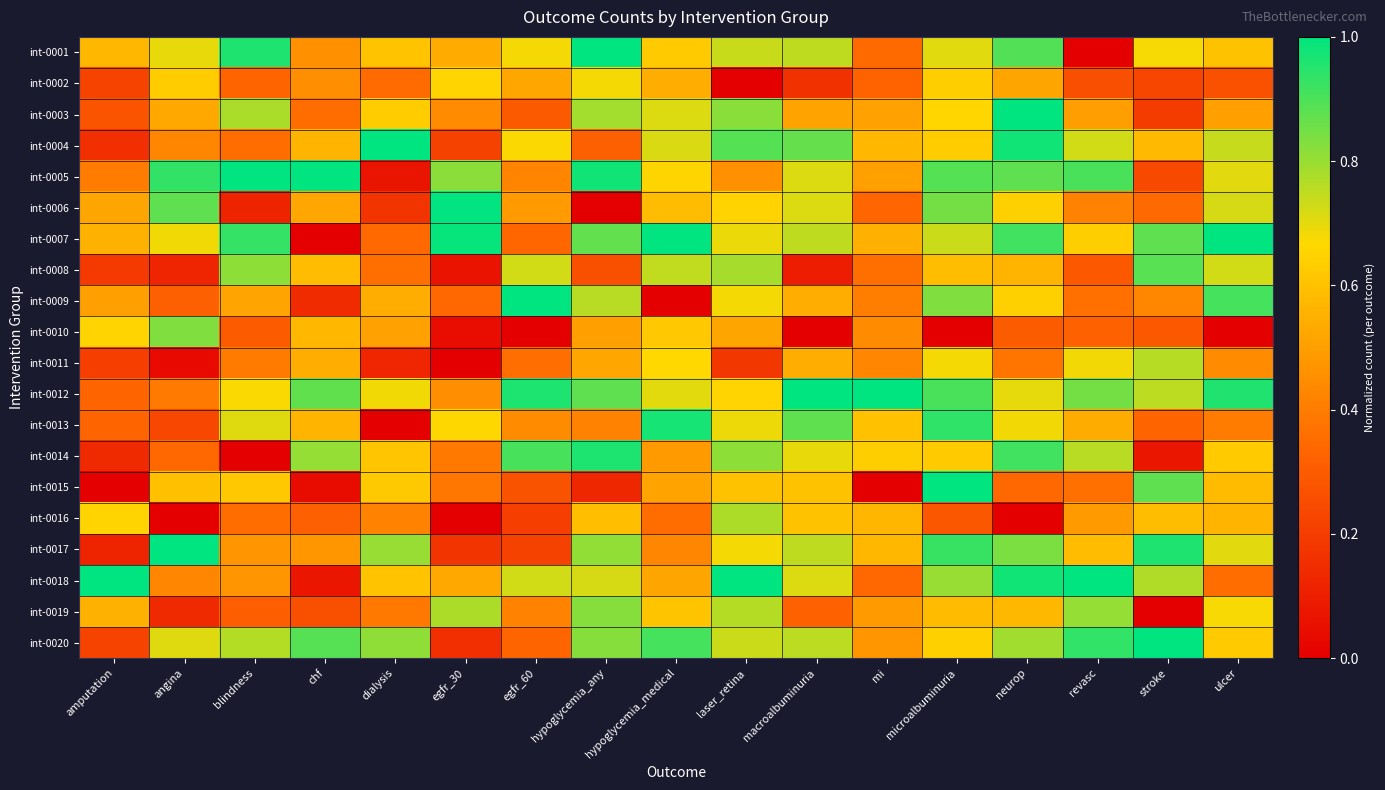

Reading left to right, list all the values displayed in this chart.

int-0001: amputation=0.6	angina=0.7	blindness=1.0	chf=0.5	dialysis=0.6	egfr_30=0.5	egfr_60=0.7	hypoglycemia_any=1.0	hypoglycemia_medical=0.6	laser_retina=0.7	macroalbuminuria=0.7	mi=0.3	microalbuminuria=0.7	neurop=0.9	revasc=0.0	stroke=0.7	ulcer=0.6
int-0002: amputation=0.2	angina=0.6	blindness=0.3	chf=0.4	dialysis=0.4	egfr_30=0.7	egfr_60=0.5	hypoglycemia_any=0.7	hypoglycemia_medical=0.5	laser_retina=0.0	macroalbuminuria=0.2	mi=0.3	microalbuminuria=0.6	neurop=0.5	revasc=0.3	stroke=0.2	ulcer=0.3
int-0003: amputation=0.3	angina=0.5	blindness=0.8	chf=0.4	dialysis=0.6	egfr_30=0.4	egfr_60=0.3	hypoglycemia_any=0.8	hypoglycemia_medical=0.7	laser_retina=0.8	macroalbuminuria=0.5	mi=0.5	microalbuminuria=0.7	neurop=1.0	revasc=0.5	stroke=0.2	ulcer=0.5
int-0004: amputation=0.2	angina=0.4	blindness=0.4	chf=0.6	dialysis=1.0	egfr_30=0.2	egfr_60=0.7	hypoglycemia_any=0.3	hypoglycemia_medical=0.7	laser_retina=0.9	macroalbuminuria=0.9	mi=0.6	microalbuminuria=0.6	neurop=1.0	revasc=0.7	stroke=0.6	ulcer=0.7
int-0005: amputation=0.4	angina=0.9	blindness=1.0	chf=1.0	dialysis=0.1	egfr_30=0.8	egfr_60=0.4	hypoglycemia_any=1.0	hypoglycemia_medical=0.7	laser_retina=0.5	macroalbuminuria=0.7	mi=0.5	microalbuminuria=0.9	neurop=0.9	revasc=0.9	stroke=0.2	ulcer=0.7
int-0006: amputation=0.5	angina=0.9	blindness=0.1	chf=0.5	dialysis=0.2	egfr_30=1.0	egfr_60=0.5	hypoglycemia_any=0.0	hypoglycemia_medical=0.6	laser_retina=0.6	macroalbuminuria=0.7	mi=0.3	microalbuminuria=0.8	neurop=0.6	revasc=0.4	stroke=0.3	ulcer=0.7
int-0007: amputation=0.6	angina=0.7	blindness=0.9	chf=0.0	dialysis=0.3	egfr_30=1.0	egfr_60=0.3	hypoglycemia_any=0.9	hypoglycemia_medical=1.0	laser_retina=0.7	macroalbuminuria=0.7	mi=0.5	microalbuminuria=0.7	neurop=0.9	revasc=0.6	stroke=0.9	ulcer=1.0
int-0008: amputation=0.2	angina=0.1	blindness=0.8	chf=0.6	dialysis=0.4	egfr_30=0.1	egfr_60=0.7	hypoglycemia_any=0.3	hypoglycemia_medical=0.7	laser_retina=0.8	macroalbuminuria=0.1	mi=0.4	microalbuminuria=0.6	neurop=0.6	revasc=0.3	stroke=0.9	ulcer=0.7
int-0009: amputation=0.5	angina=0.3	blindness=0.5	chf=0.1	dialysis=0.5	egfr_30=0.3	egfr_60=1.0	hypoglycemia_any=0.8	hypoglycemia_medical=0.0	laser_retina=0.7	macroalbuminuria=0.5	mi=0.4	microalbuminuria=0.8	neurop=0.6	revasc=0.4	stroke=0.4	ulcer=0.9
int-0010: amputation=0.7	angina=0.8	blindness=0.3	chf=0.6	dialysis=0.5	egfr_30=0.0	egfr_60=0.0	hypoglycemia_any=0.5	hypoglycemia_medical=0.6	laser_retina=0.5	macroalbuminuria=0.0	mi=0.4	microalbuminuria=0.0	neurop=0.3	revasc=0.3	stroke=0.3	ulcer=0.0
int-0011: amputation=0.2	angina=0.0	blindness=0.4	chf=0.5	dialysis=0.1	egfr_30=0.0	egfr_60=0.4	hypoglycemia_any=0.5	hypoglycemia_medical=0.7	laser_retina=0.2	macroalbuminuria=0.5	mi=0.4	microalbuminuria=0.7	neurop=0.4	revasc=0.7	stroke=0.8	ulcer=0.4
int-0012: amputation=0.3	angina=0.4	blindness=0.7	chf=0.9	dialysis=0.7	egfr_30=0.5	egfr_60=1.0	hypoglycemia_any=0.9	hypoglycemia_medical=0.7	laser_retina=0.7	macroalbuminuria=1.0	mi=1.0	microalbuminuria=0.9	neurop=0.7	revasc=0.8	stroke=0.8	ulcer=1.0
int-0013: amputation=0.3	angina=0.2	blindness=0.7	chf=0.6	dialysis=0.0	egfr_30=0.7	egfr_60=0.4	hypoglycemia_any=0.4	hypoglycemia_medical=1.0	laser_retina=0.7	macroalbuminuria=0.9	mi=0.6	microalbuminuria=0.9	neurop=0.7	revasc=0.5	stroke=0.3	ulcer=0.4
int-0014: amputation=0.1	angina=0.3	blindness=0.0	chf=0.8	dialysis=0.6	egfr_30=0.4	egfr_60=0.9	hypoglycemia_any=1.0	hypoglycemia_medical=0.5	laser_retina=0.8	macroalbuminuria=0.7	mi=0.6	microalbuminuria=0.6	neurop=0.9	revasc=0.8	stroke=0.1	ulcer=0.6
int-0015: amputation=0.0	angina=0.6	blindness=0.6	chf=0.0	dialysis=0.6	egfr_30=0.4	egfr_60=0.3	hypoglycemia_any=0.1	hypoglycemia_medical=0.5	laser_retina=0.6	macroalbuminuria=0.6	mi=0.0	microalbuminuria=1.0	neurop=0.3	revasc=0.4	stroke=0.9	ulcer=0.6
int-0016: amputation=0.7	angina=0.0	blindness=0.4	chf=0.3	dialysis=0.4	egfr_30=0.0	egfr_60=0.2	hypoglycemia_any=0.6	hypoglycemia_medical=0.4	laser_retina=0.8	macroalbuminuria=0.6	mi=0.6	microalbuminuria=0.3	neurop=0.0	revasc=0.5	stroke=0.6	ulcer=0.6
int-0017: amputation=0.1	angina=1.0	blindness=0.5	chf=0.5	dialysis=0.8	egfr_30=0.2	egfr_60=0.2	hypoglycemia_any=0.8	hypoglycemia_medical=0.4	laser_retina=0.7	macroalbuminuria=0.7	mi=0.6	microalbuminuria=0.9	neurop=0.8	revasc=0.6	stroke=1.0	ulcer=0.7
int-0018: amputation=1.0	angina=0.4	blindness=0.5	chf=0.1	dialysis=0.6	egfr_30=0.5	egfr_60=0.7	hypoglycemia_any=0.7	hypoglycemia_medical=0.5	laser_retina=1.0	macroalbuminuria=0.7	mi=0.3	microalbuminuria=0.8	neurop=1.0	revasc=1.0	stroke=0.8	ulcer=0.4
int-0019: amputation=0.6	angina=0.1	blindness=0.3	chf=0.3	dialysis=0.4	egfr_30=0.8	egfr_60=0.4	hypoglycemia_any=0.8	hypoglycemia_medical=0.6	laser_retina=0.8	macroalbuminuria=0.3	mi=0.5	microalbuminuria=0.6	neurop=0.6	revasc=0.8	stroke=0.0	ulcer=0.7
int-0020: amputation=0.2	angina=0.7	blindness=0.8	chf=0.9	dialysis=0.8	egfr_30=0.2	egfr_60=0.3	hypoglycemia_any=0.8	hypoglycemia_medical=0.9	laser_retina=0.7	macroalbuminuria=0.8	mi=0.5	microalbuminuria=0.6	neurop=0.8	revasc=0.9	stroke=1.0	ulcer=0.6